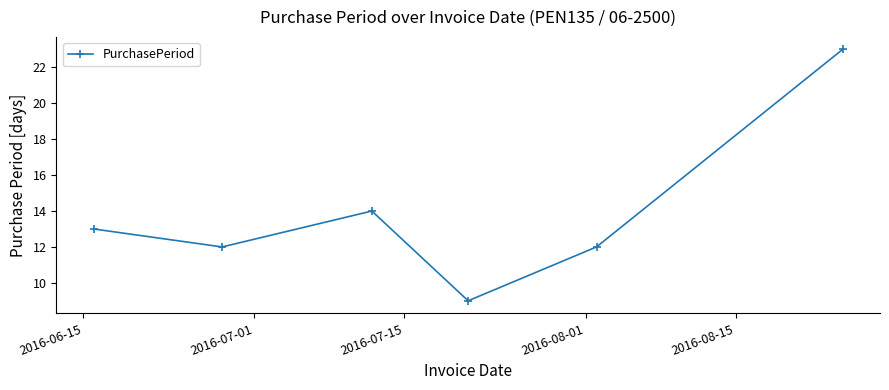

What is the average value?

14